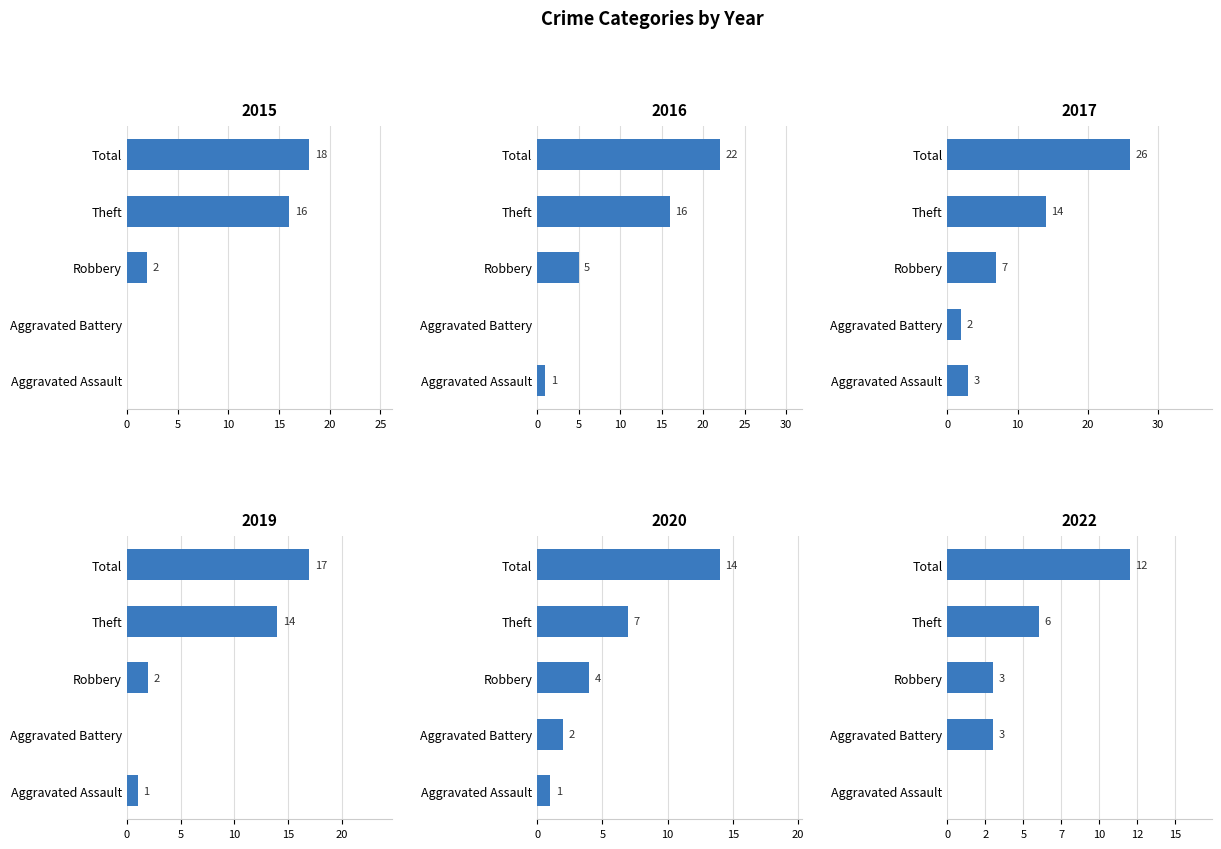

What is the label of the 3rd bar from the right?

Robbery